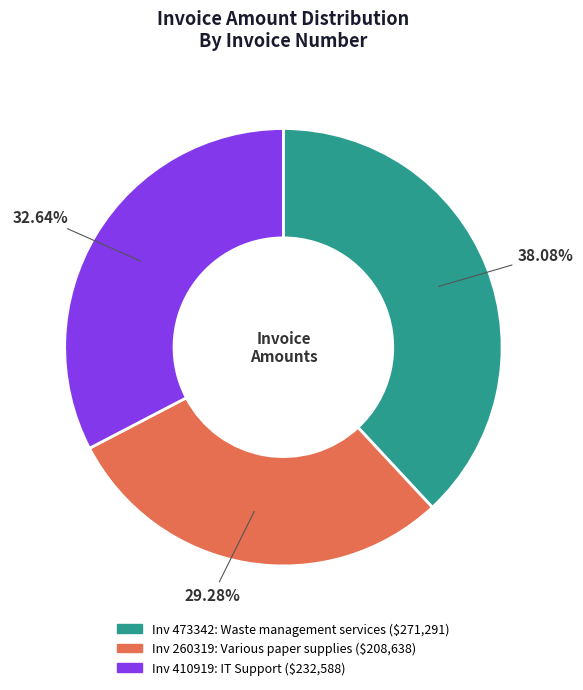

Does any single category account for the majority?

No